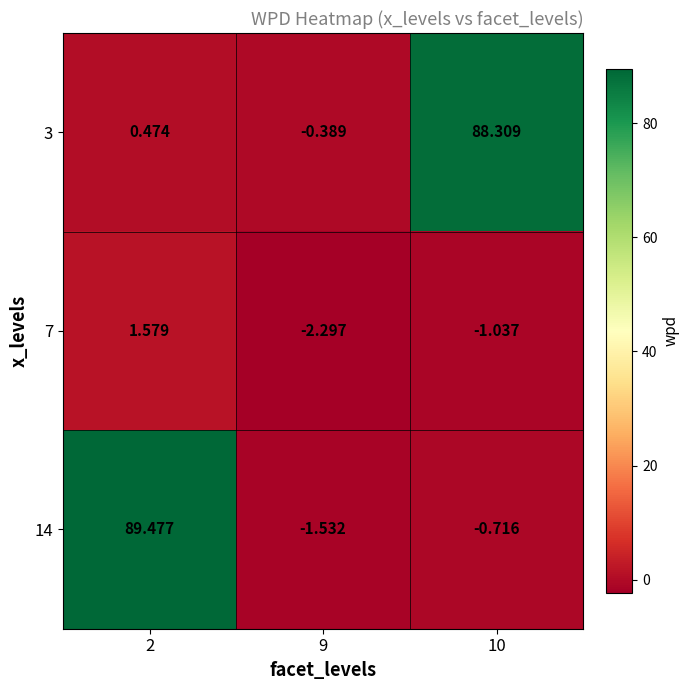

How many values in 7 are above zero?

1